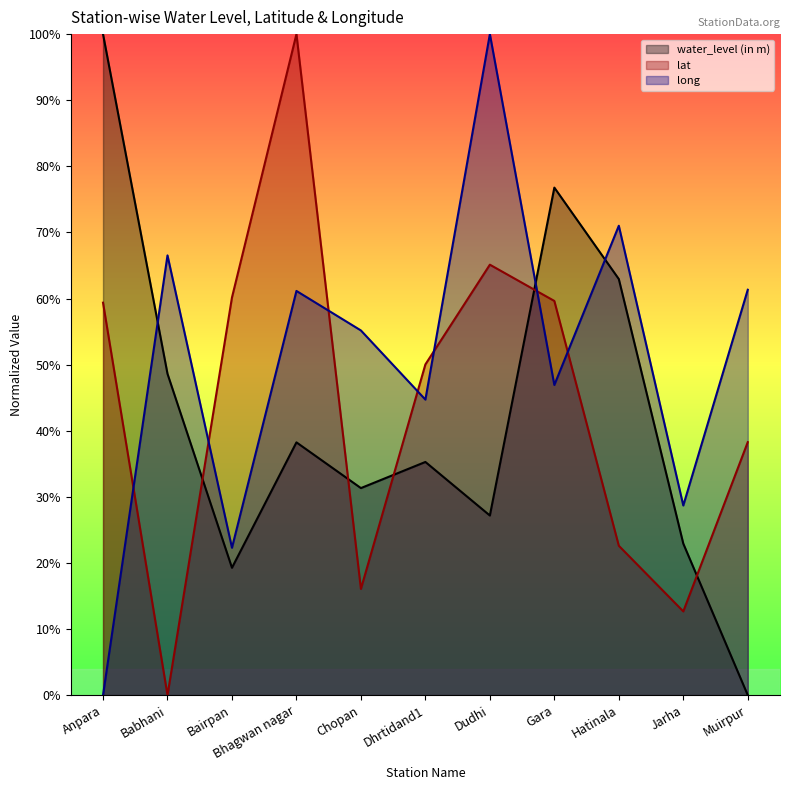

The value of water_level (in m) at Bhagwan nagar is 38.2. True or false?

True